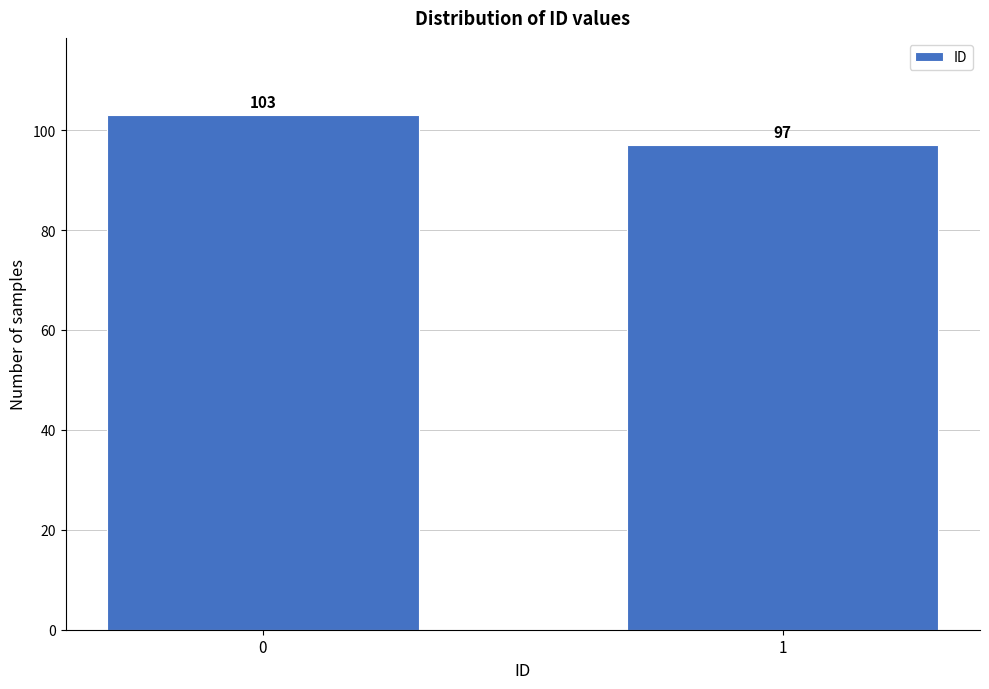

Reading right to left, transcribe all the data shown in this chart.

97	103